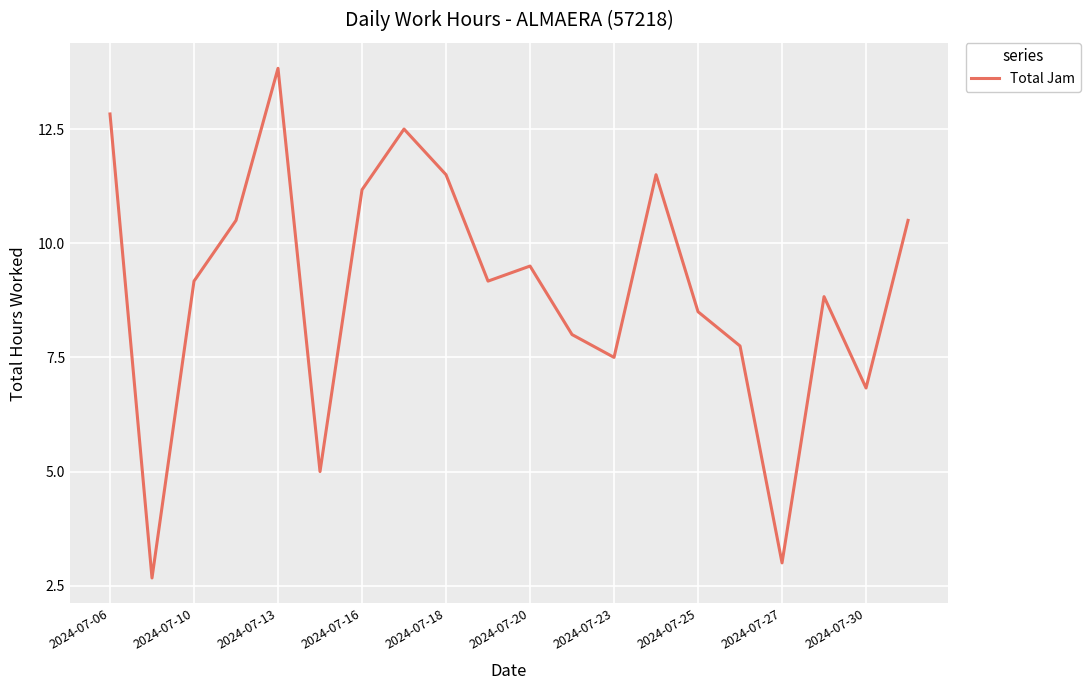

What is the difference between the maximum and minimum values?

11.2